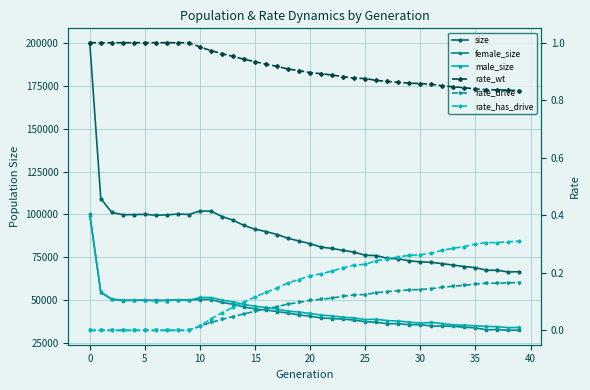

What is the maximum value shown in the chart?

200130.0